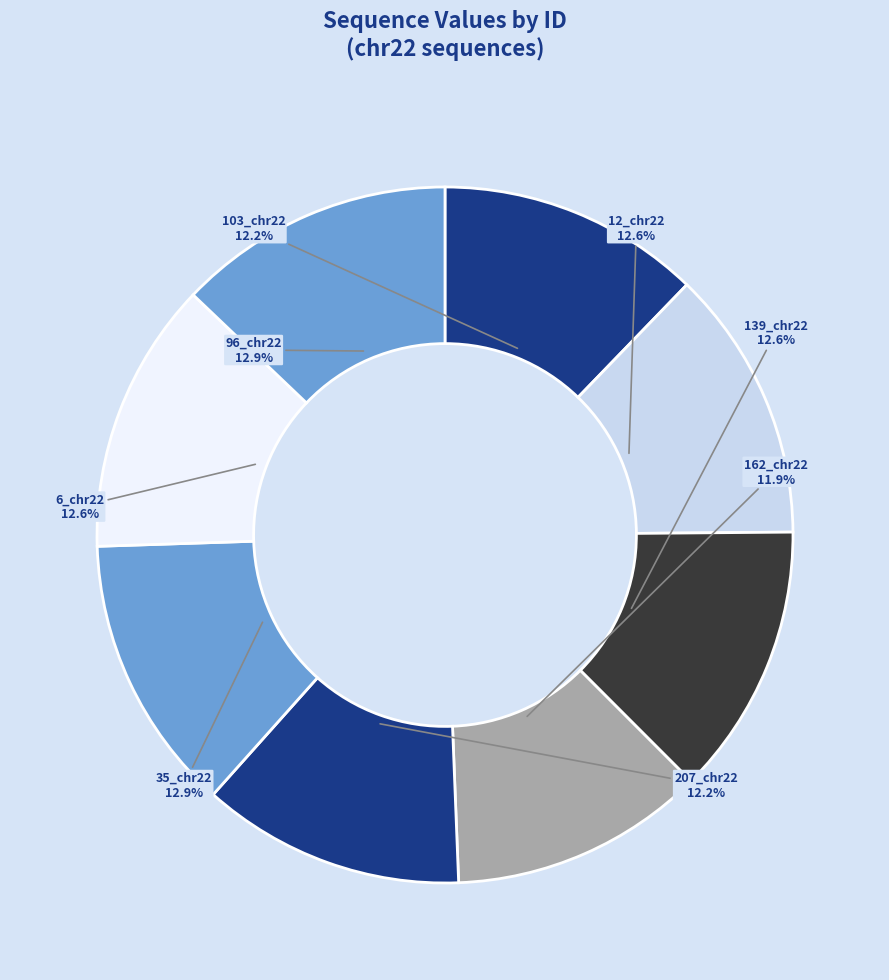

What is the ratio of the value at 103_chr22 to the value at 6_chr22?

1.0